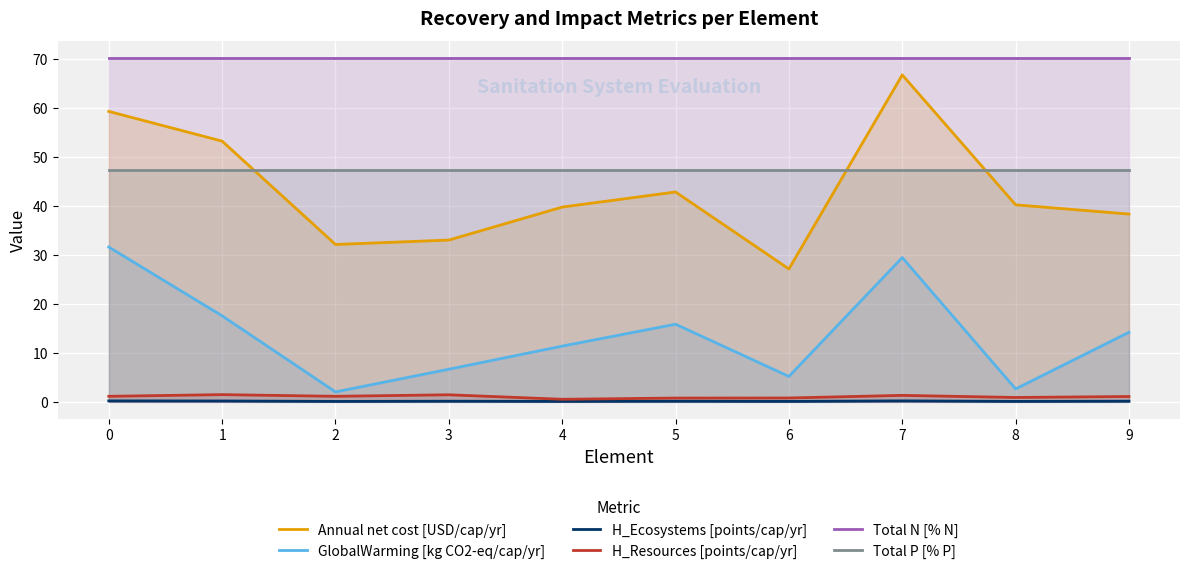

What is the lowest value of the GlobalWarming [kg CO2-eq/cap/yr] series?

2.0